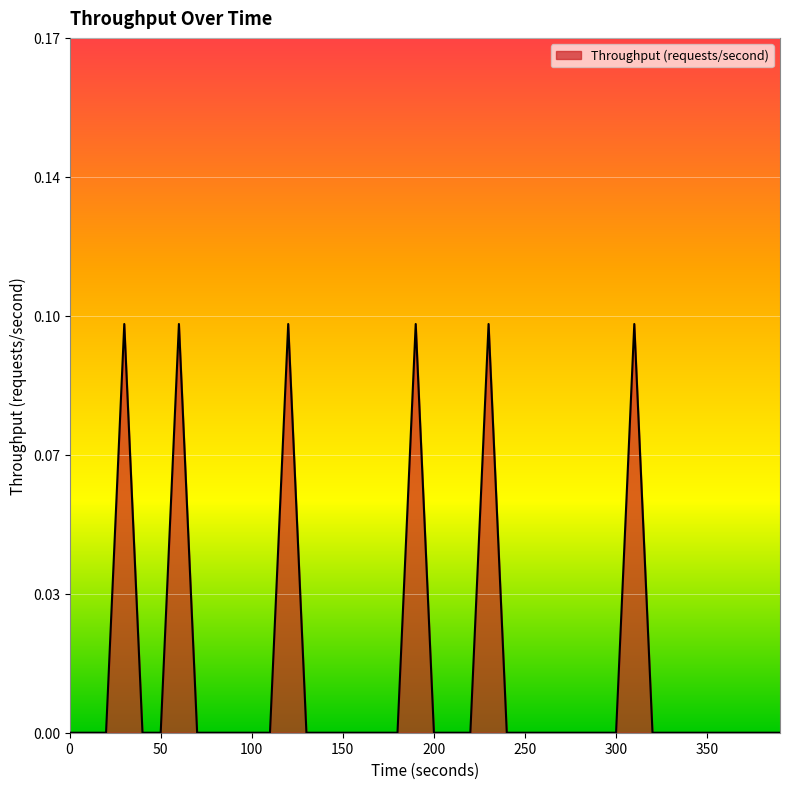

Where is the first local maximum?

30